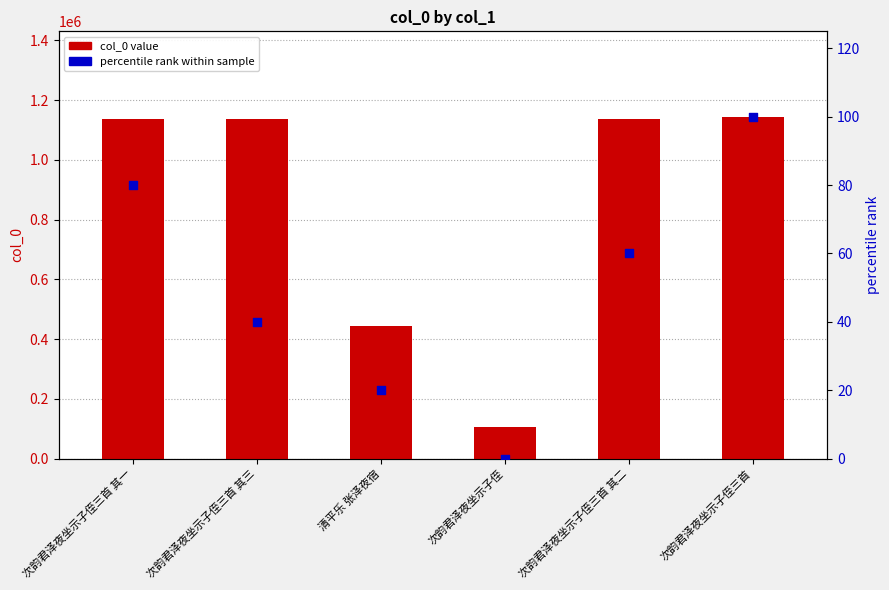

At which category is the sum across all series the highest?

次韵君泽夜坐示子侄三首